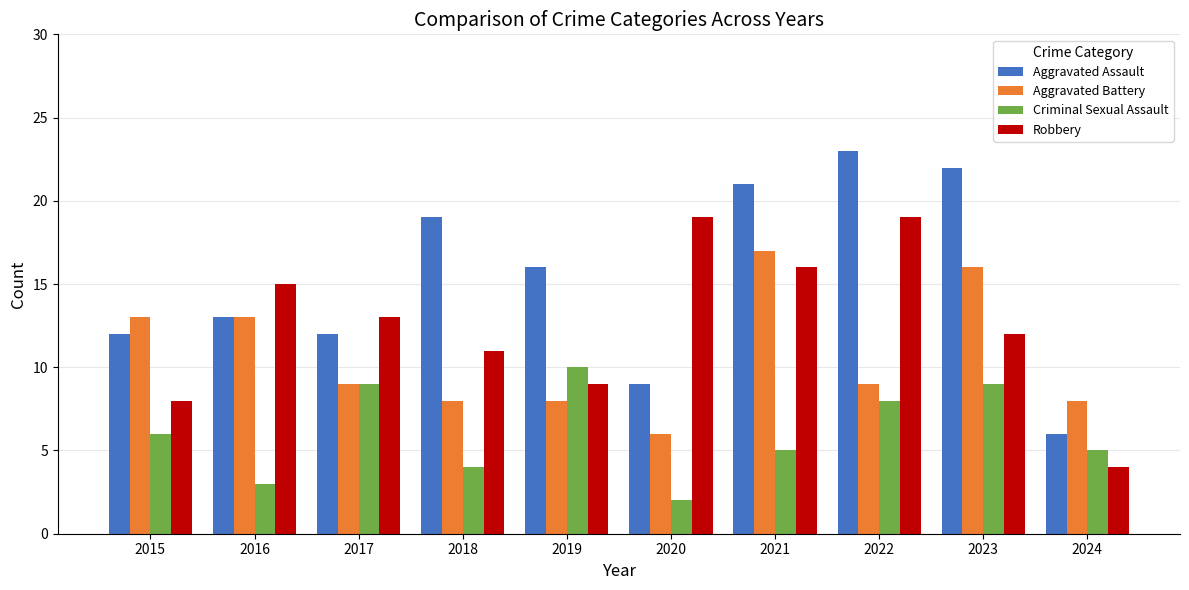

The value of Criminal Sexual Assault at 2016 is 1. True or false?

False